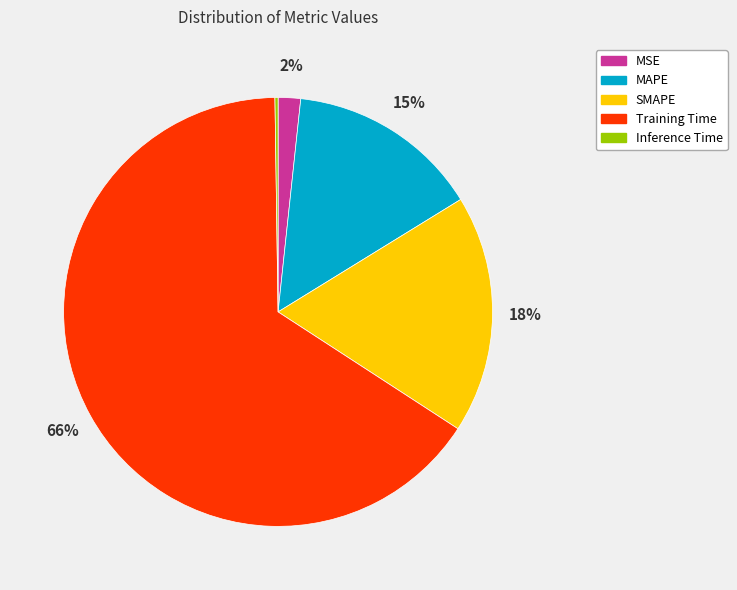

Is there any slice that represents more than half of the pie?

Yes